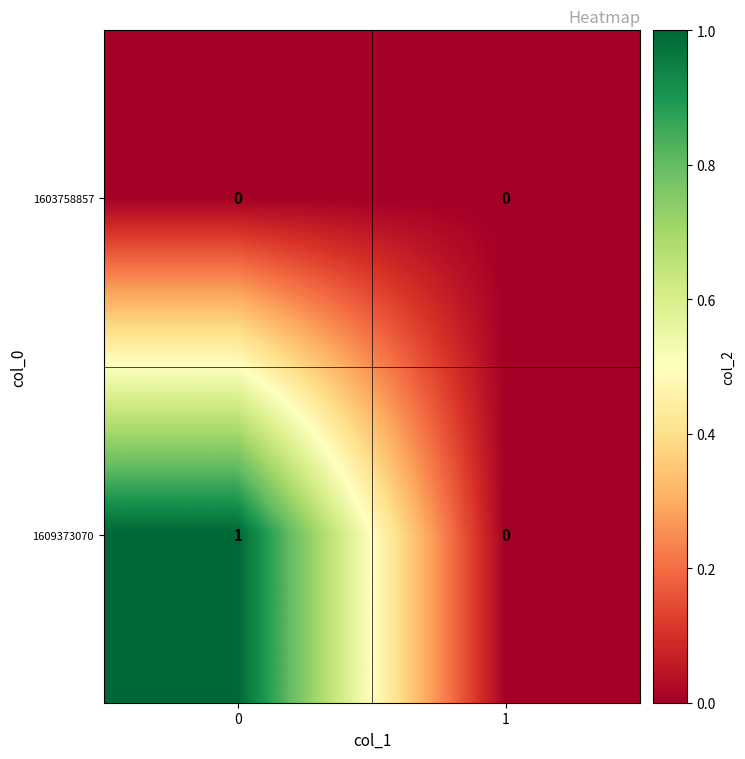

Which series has the largest total across all categories?

1609373070